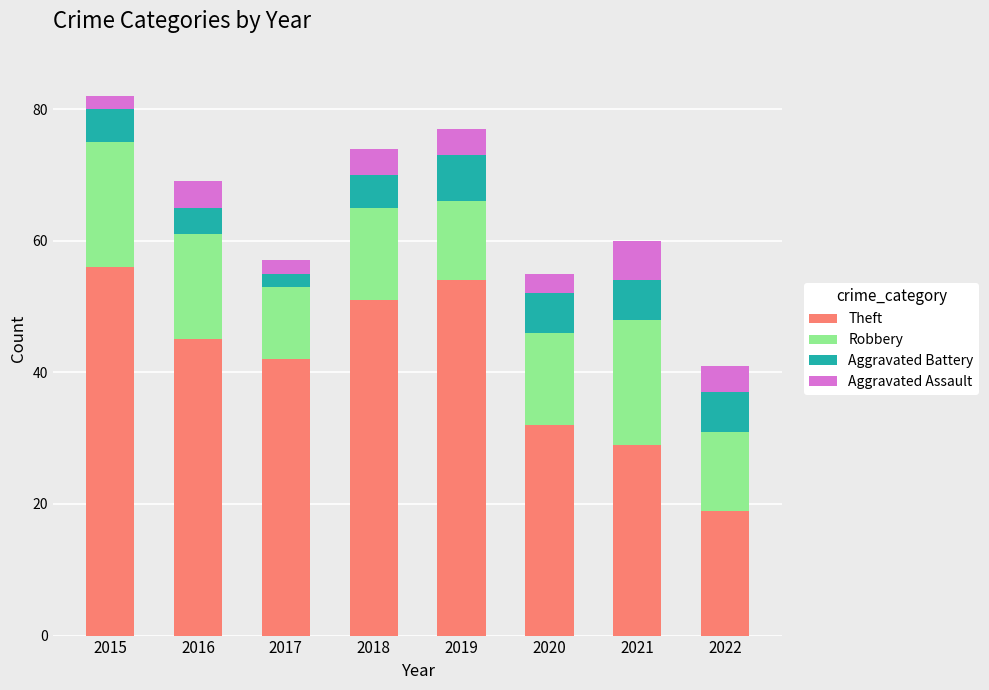

The Theft series shows 85 at 2018. True or false?

False